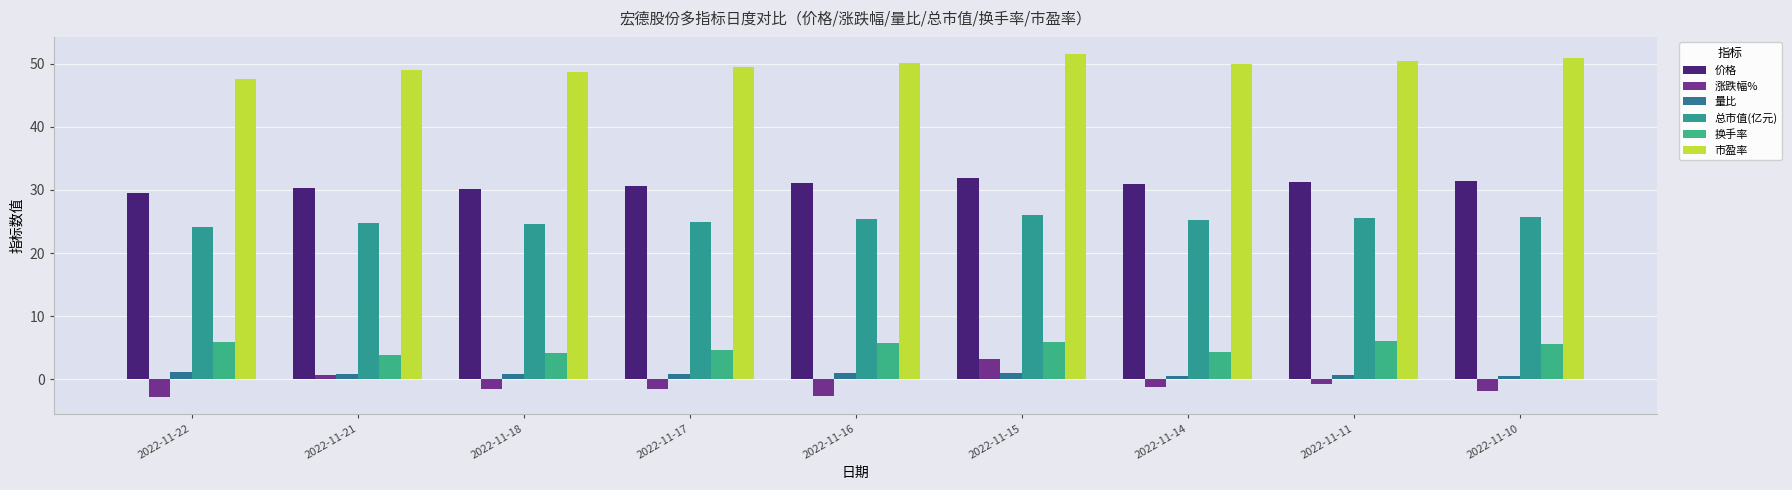

Count the number of categories in the chart.

9